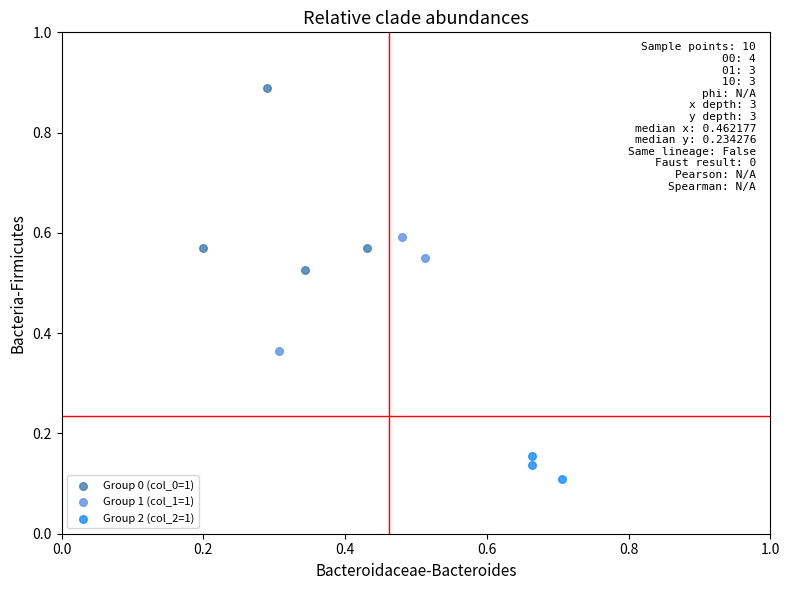

Which series has the widest spread of Y values?

Group 0 (col_0=1)